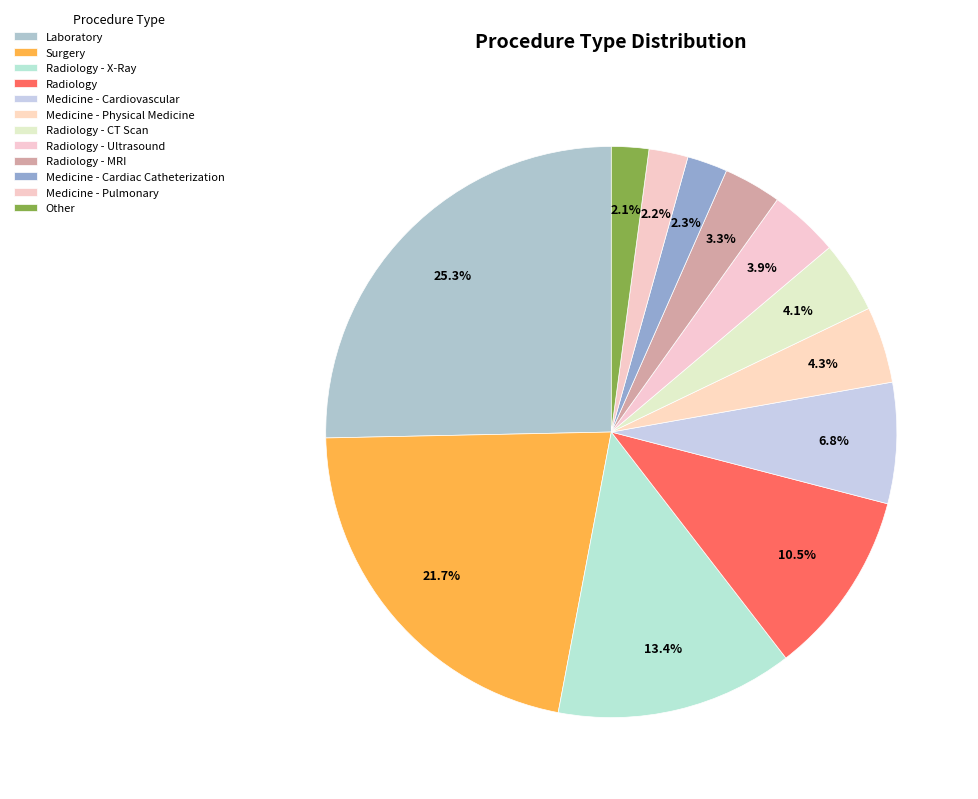

Combined, what portion of the pie is Medicine - Cardiovascular and Laboratory?

32.2%